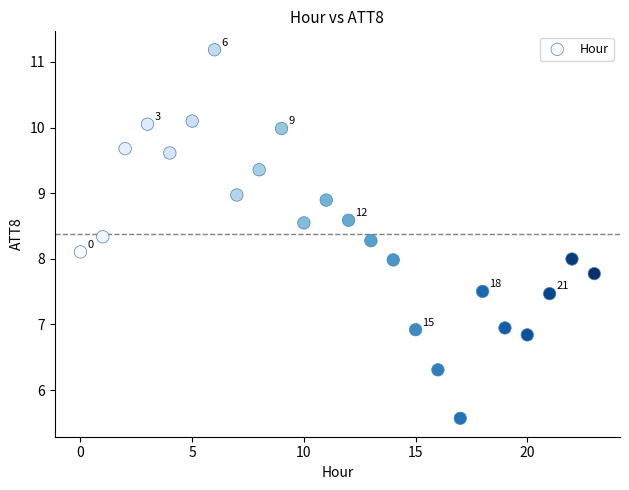

What is the range of Y values (max minus min)?

5.6